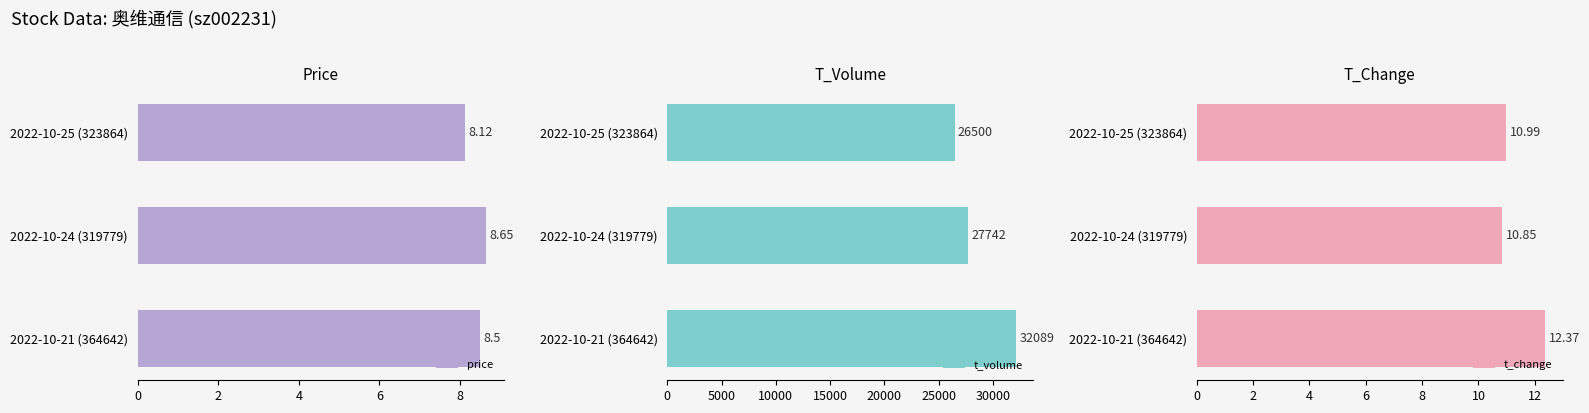

What is the value of the price bar at the 3rd from the left?

8.5